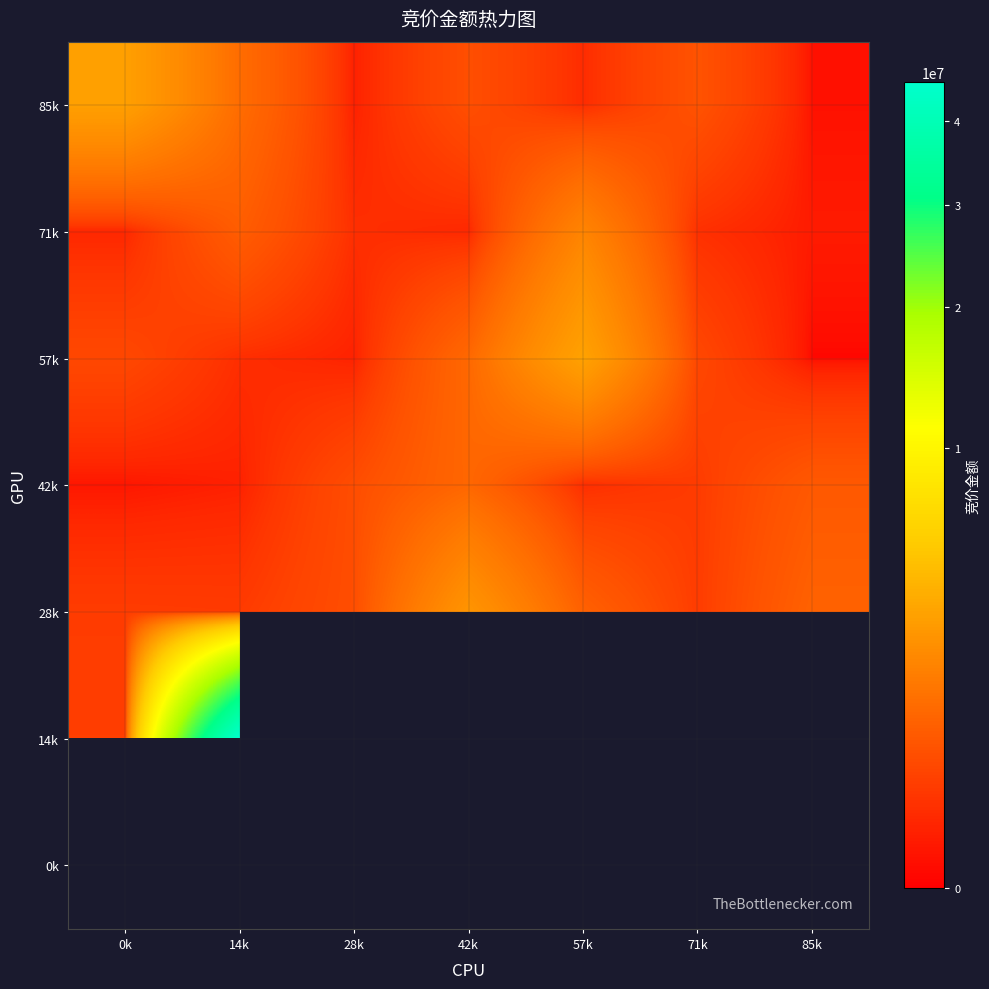

At which label is 85k closest to 1490110?

14k